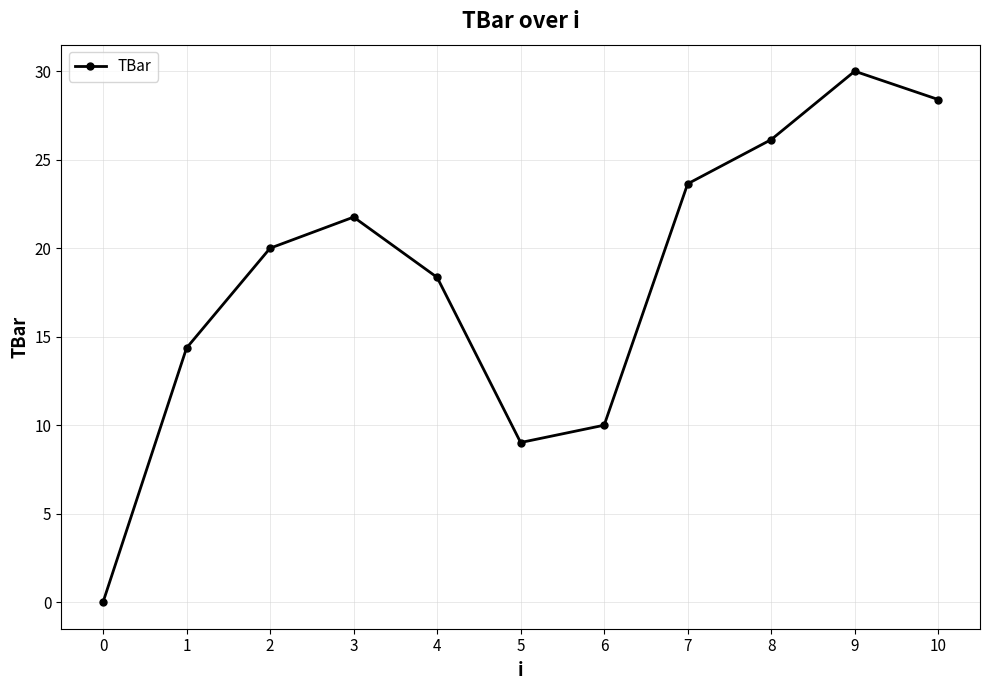

What is the change in value from 0 to 2?

+20.0